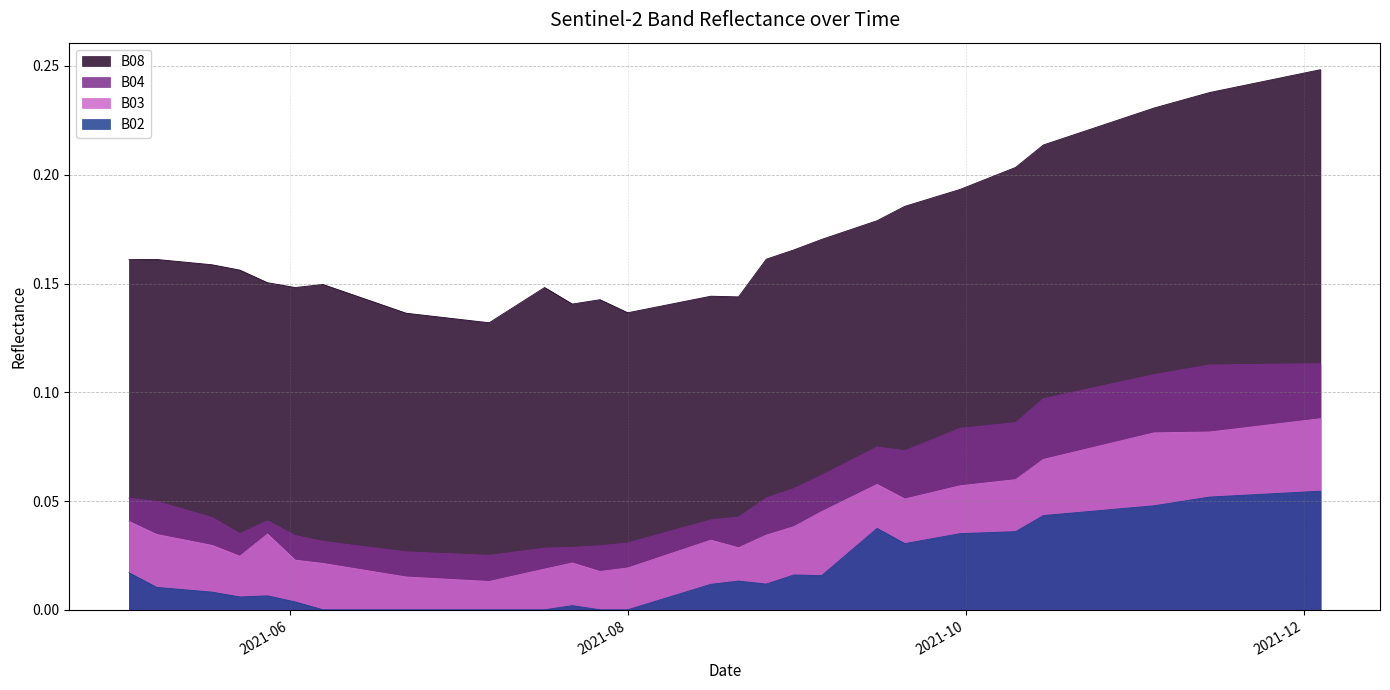

True or false: B03 and B02 cross at least once.

False